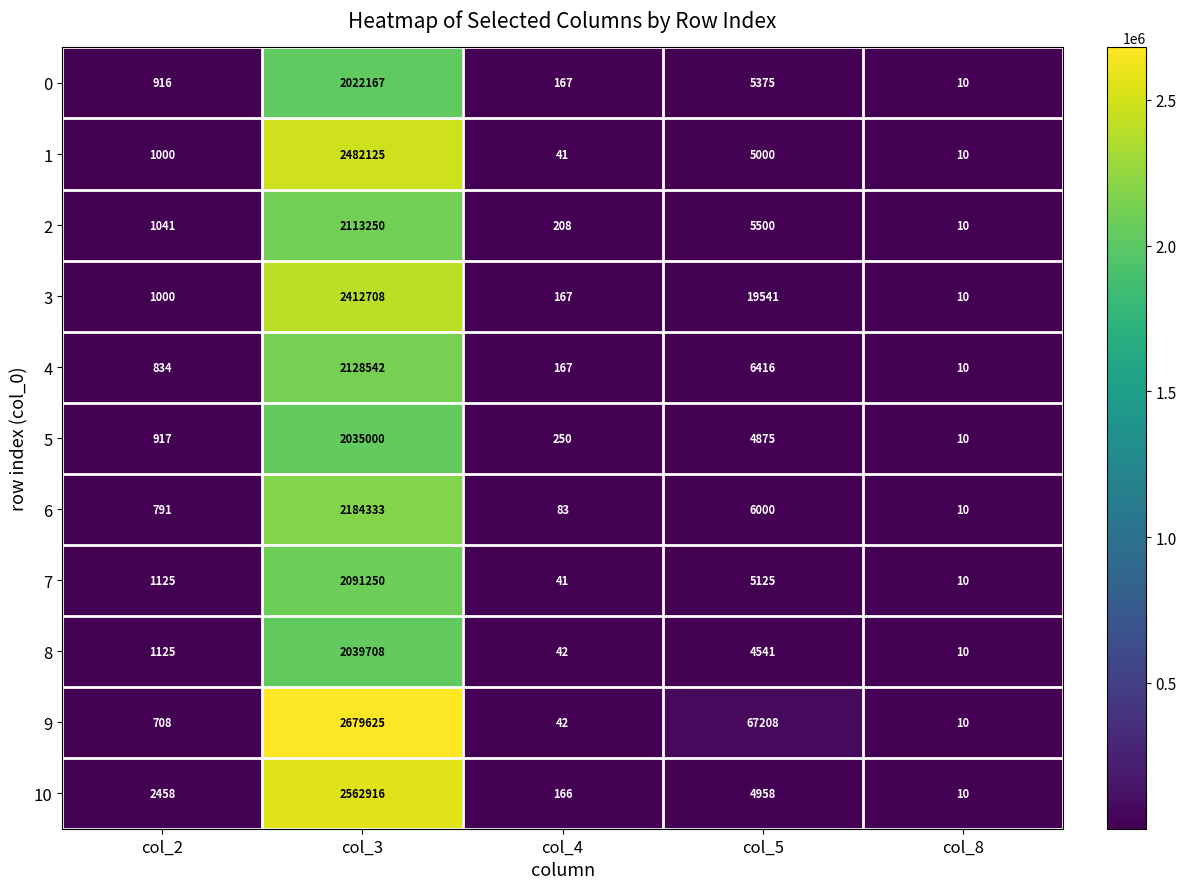

What is the difference between the second highest and second lowest values in the 7 series?

5084